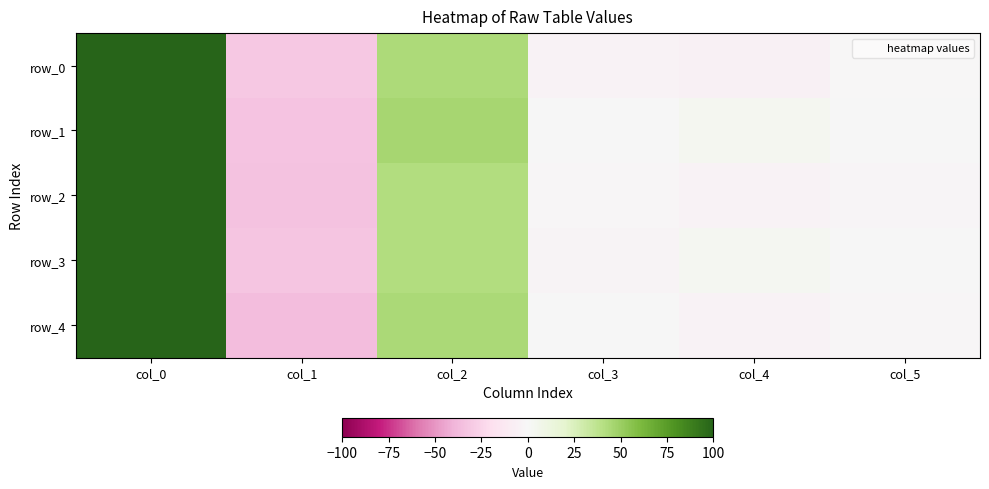

List the labels in order of row_3 value, smallest first.

col_1, col_3, col_5, col_4, col_2, col_0